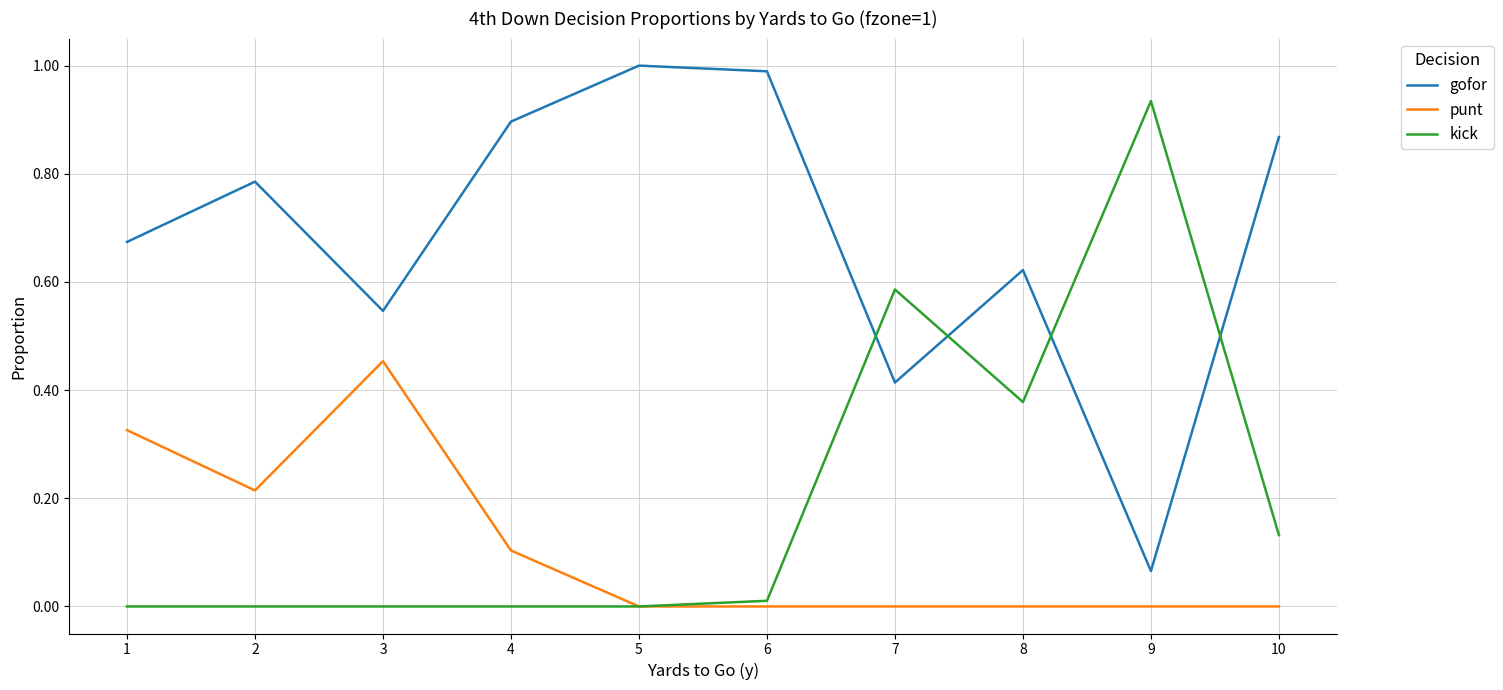

True or false: gofor and punt intersect in this chart.

False